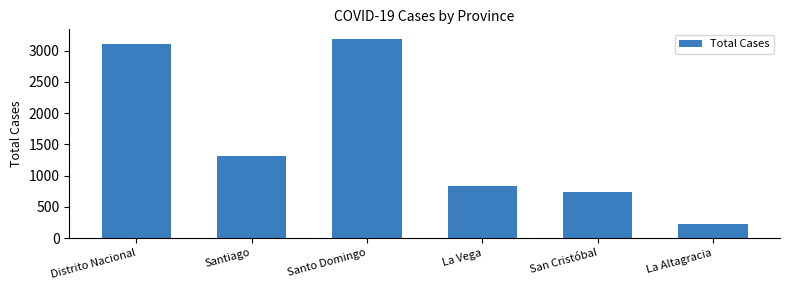

Which category has the lowest value across all series?

La Altagracia